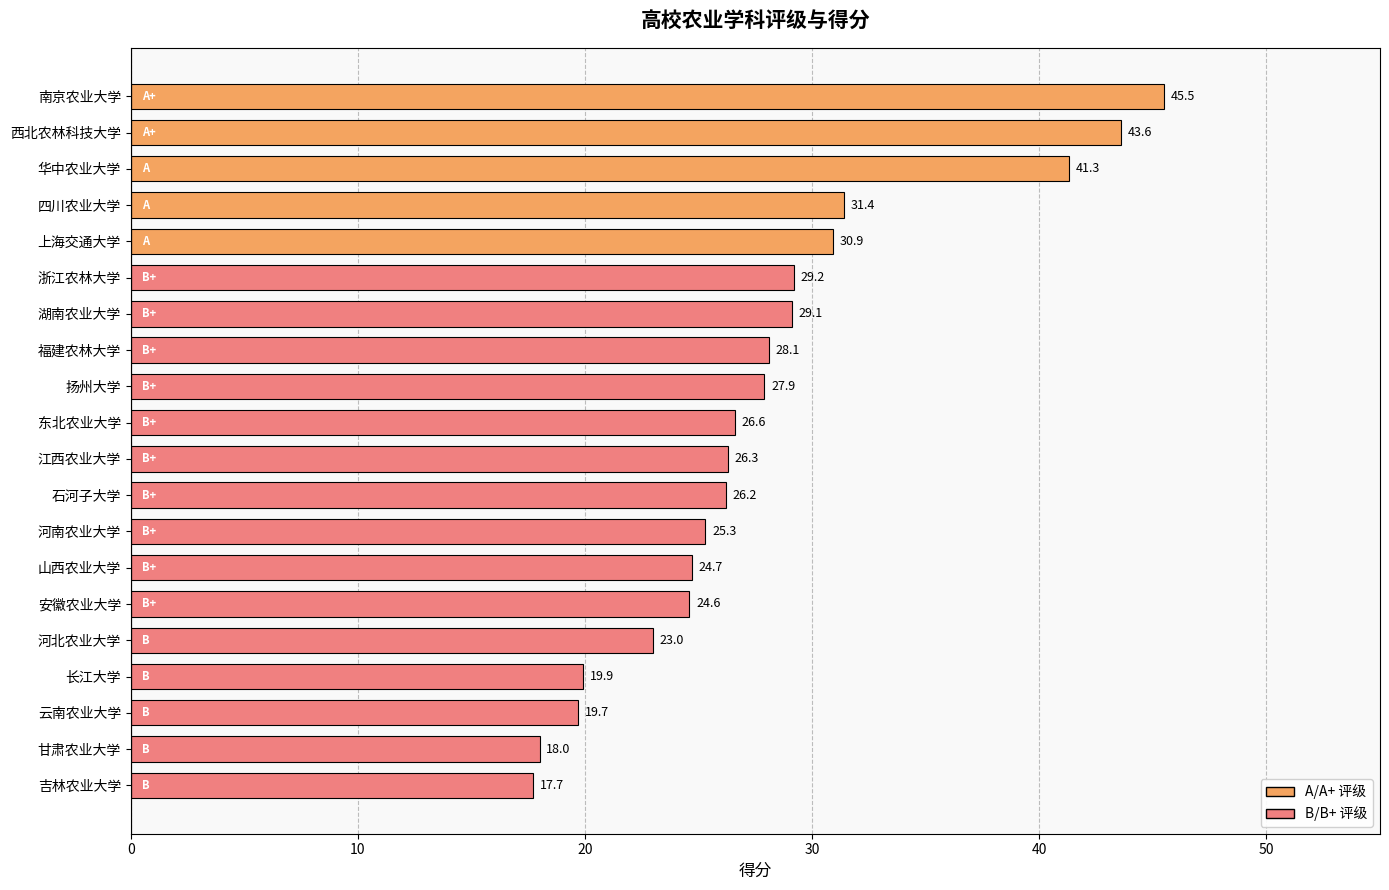

What is the label of the 9th bar from the top?

扬州大学